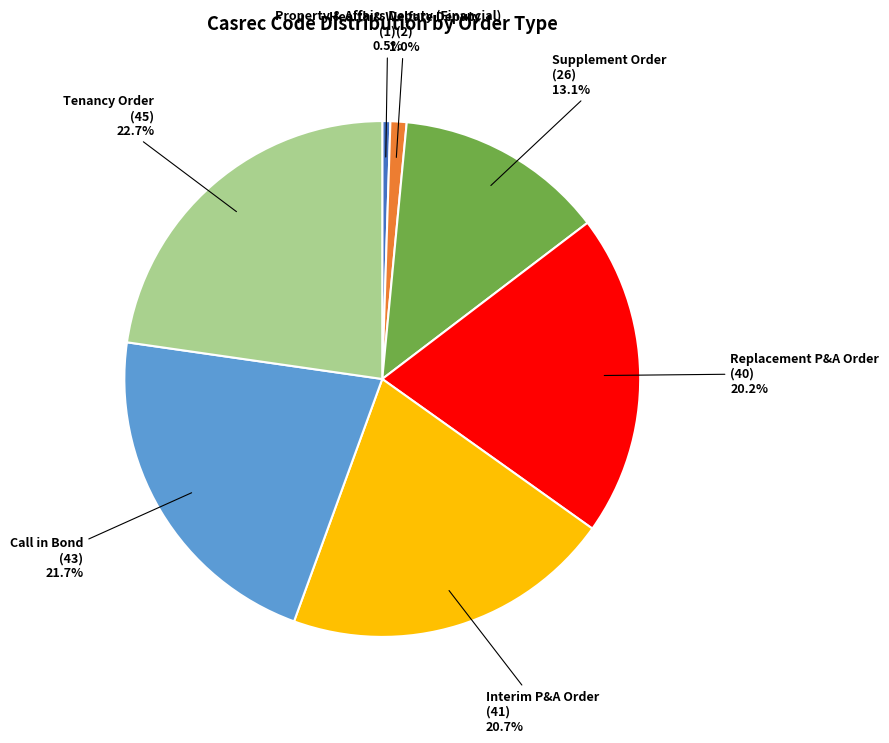

Does Tenancy Order account for over 50% of the chart?

No